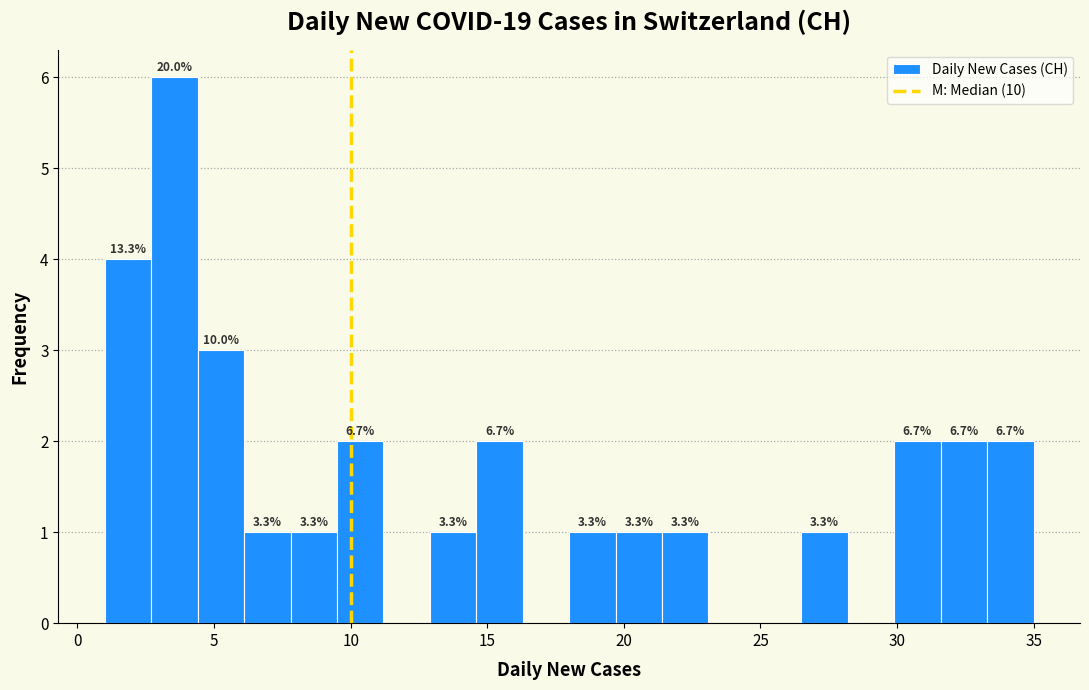

Around what value on the x-axis is the tallest bar? Give the approximate position of its centre, as read against the axis.

3.5